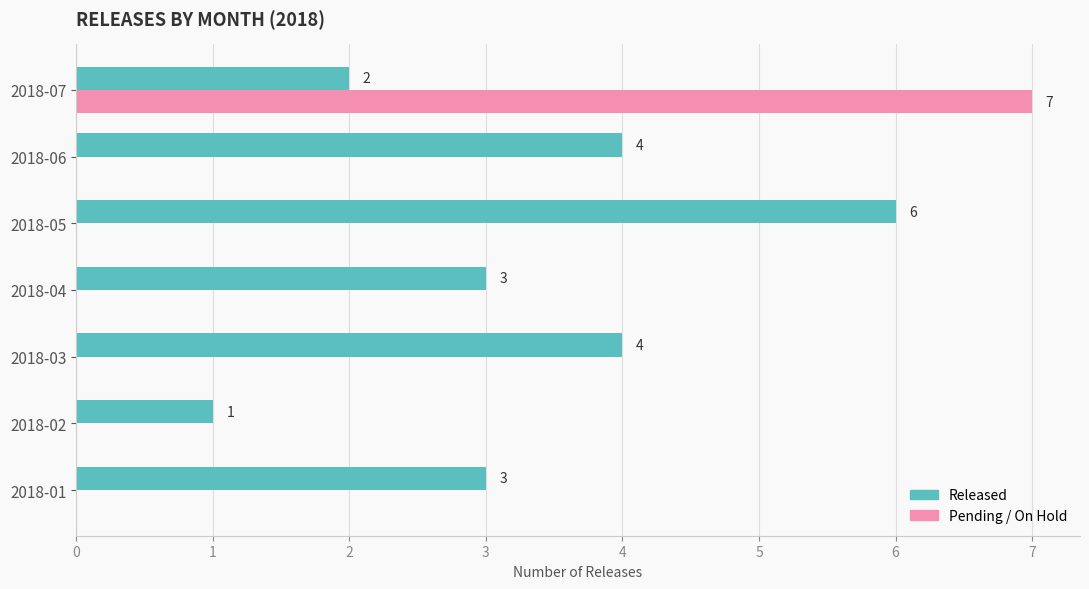

The Pending / On Hold series shows 0 at 2018-05. True or false?

True